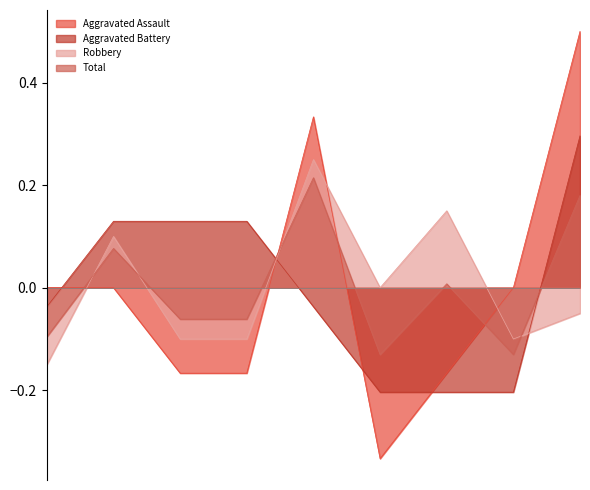

The Aggravated Assault series shows 0.3 at 2019. True or false?

True